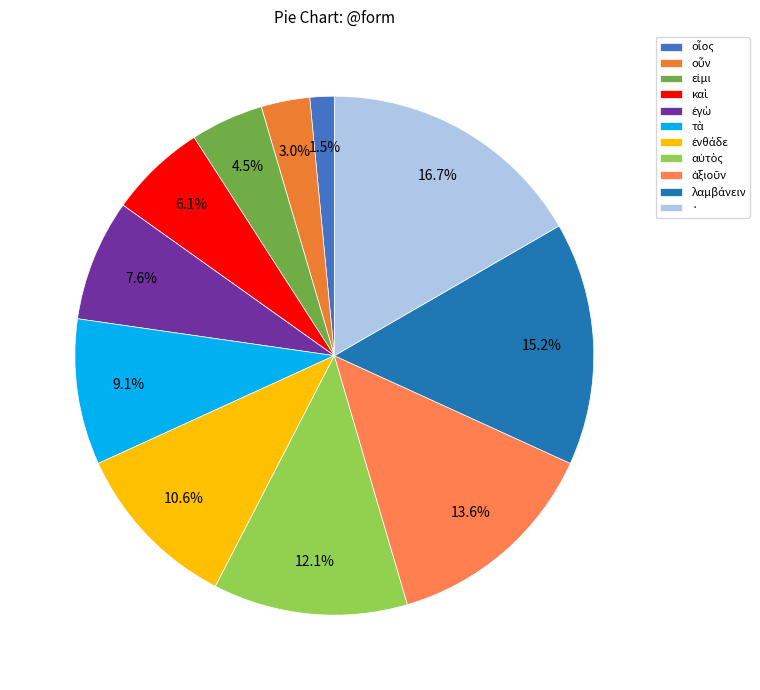

How many slices are in this pie chart?

11